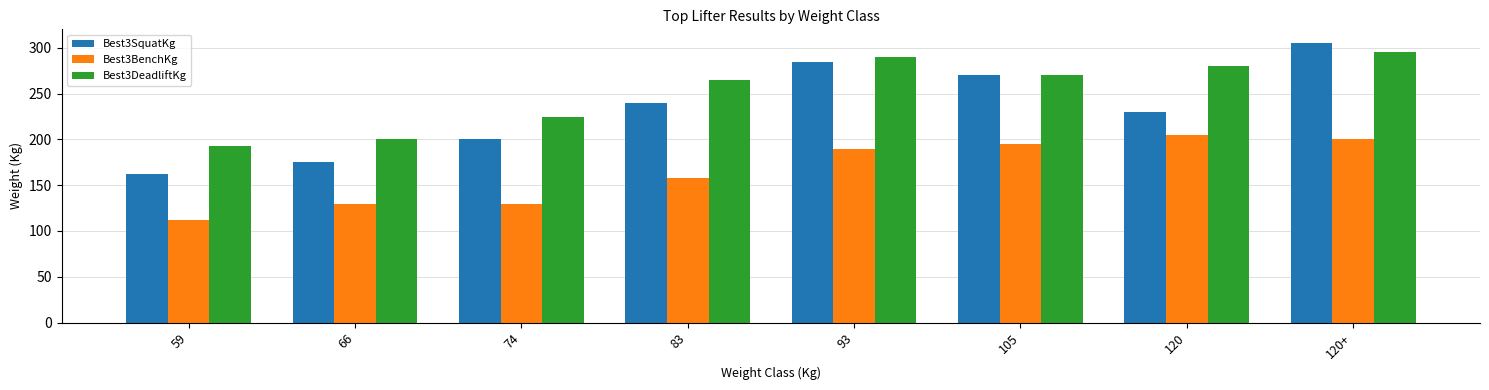

At which category is the sum across all series the highest?

120+